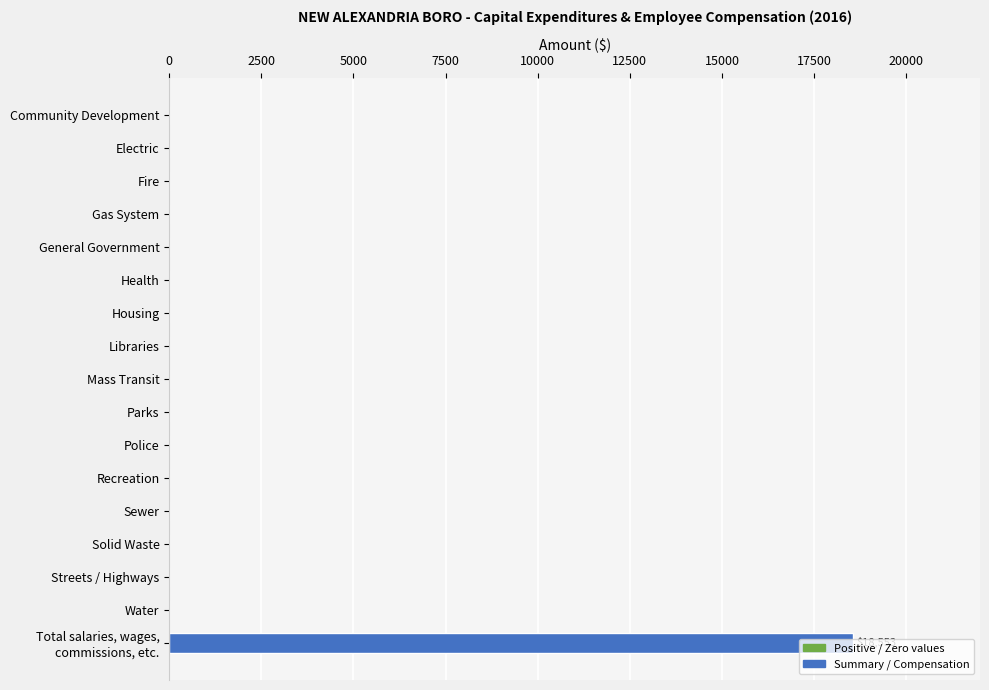

What is the greatest value displayed?

18553